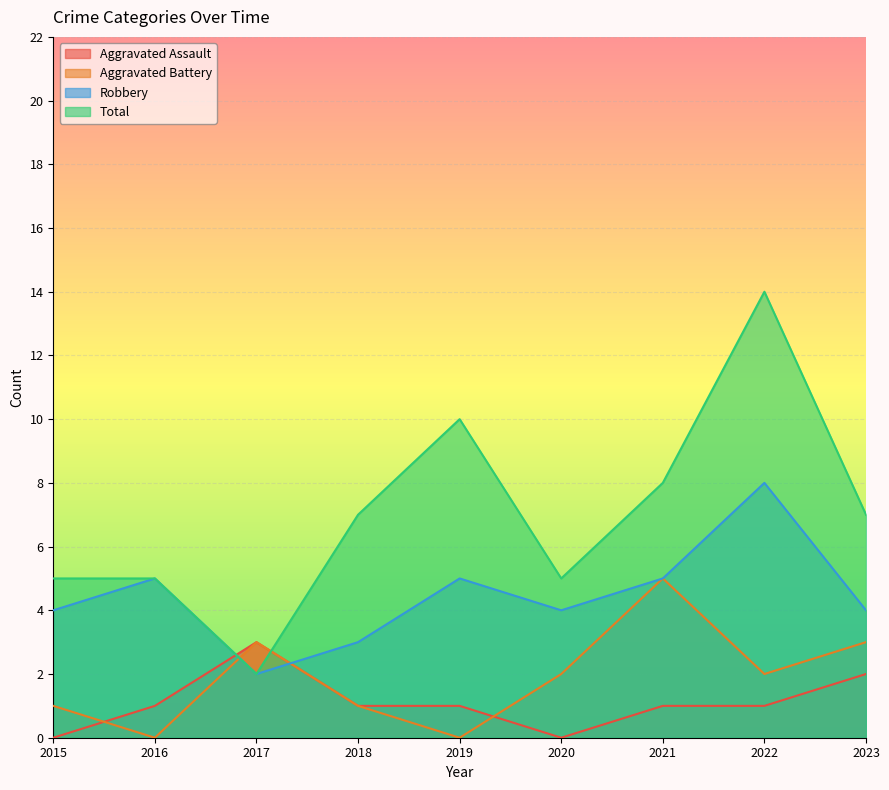

In Aggravated Battery, how many points are higher than both neighbors (excluding endpoints)?

2